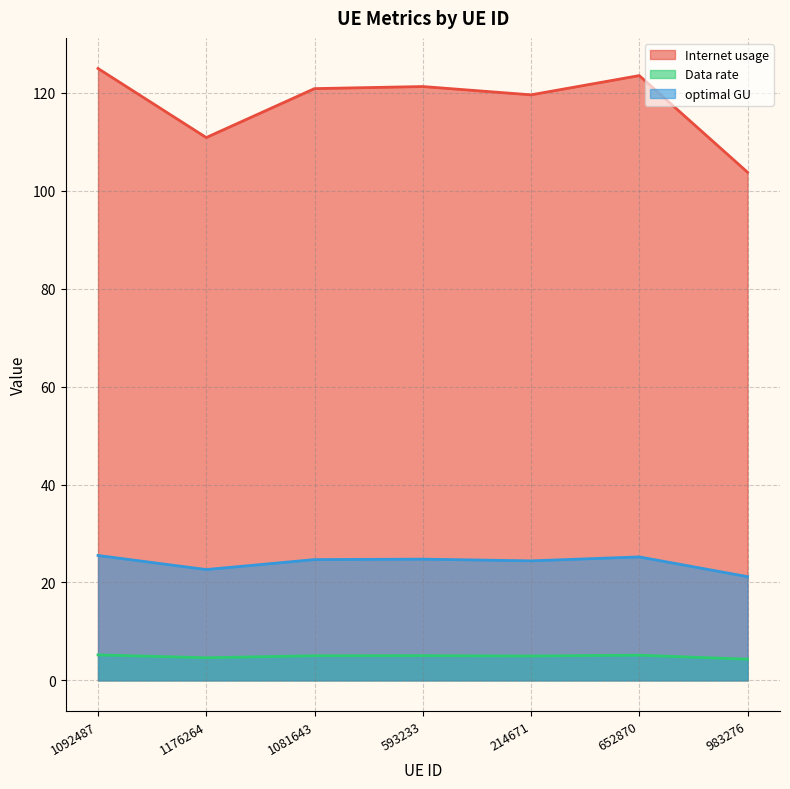

The optimal GU series shows 25.5 at 1092487. True or false?

True